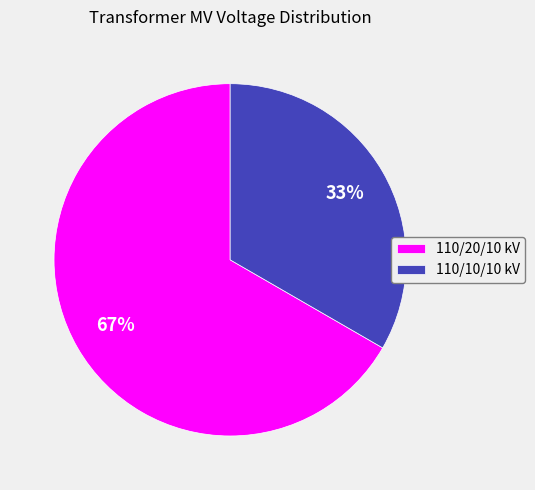

What is the ratio of the value at 110/20/10 kV to the value at 110/10/10 kV?

2.0